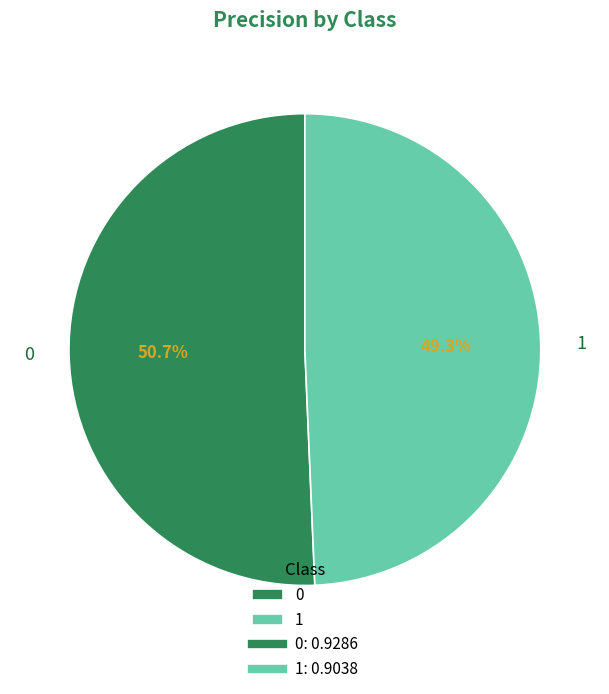

To the nearest percent, what percentage of the pie is 0?

51%